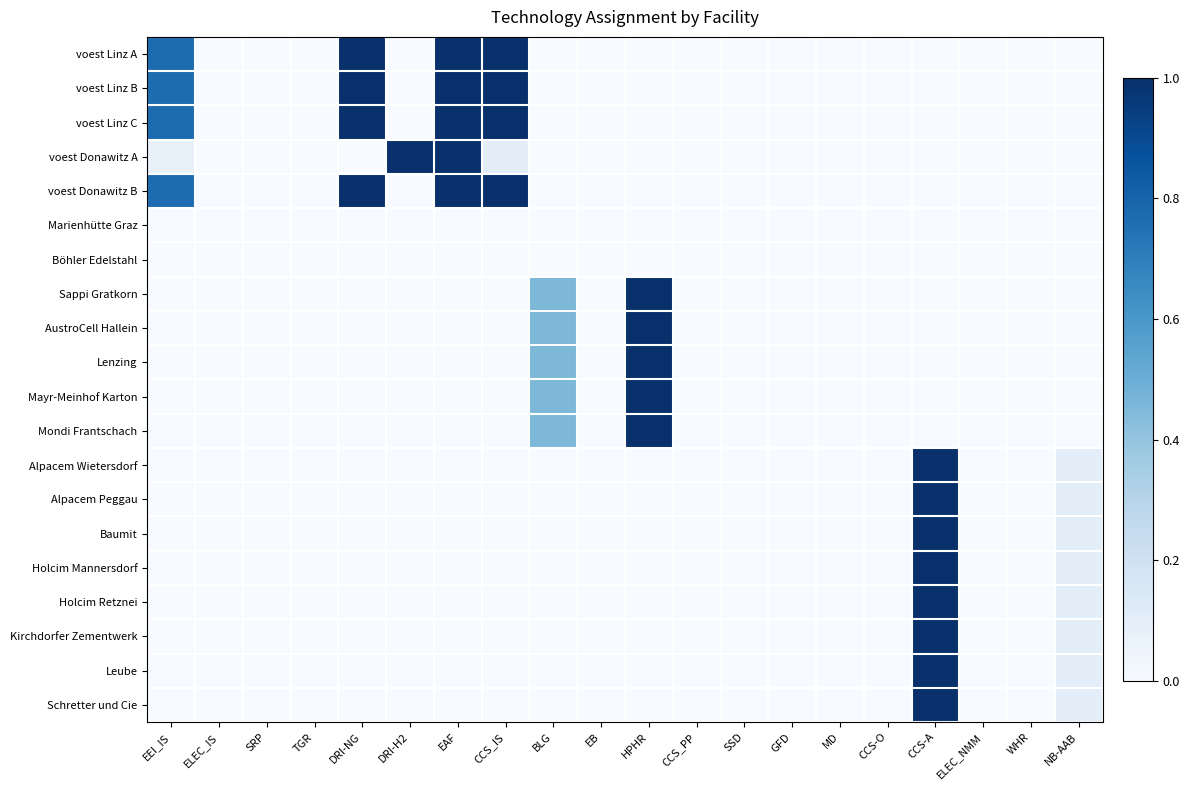

Reading right to left, what are all the values shown in this chart?

voest Linz A: NB-AAB=0.0	WHR=0.0	ELEC_NMM=0.0	CCS-A=0.0	CCS-O=0.0	MD=0.0	GFD=0.0	SSD=0.0	CCS_PP=0.0	HPHR=0.0	EB=0.0	BLG=0.0	CCS_IS=1.0	EAF=1.0	DRI-H2=0.0	DRI-NG=1.0	TGR=0.0	SRP=0.0	ELEC_IS=0.0	EEI_IS=0.8
voest Linz B: NB-AAB=0.0	WHR=0.0	ELEC_NMM=0.0	CCS-A=0.0	CCS-O=0.0	MD=0.0	GFD=0.0	SSD=0.0	CCS_PP=0.0	HPHR=0.0	EB=0.0	BLG=0.0	CCS_IS=1.0	EAF=1.0	DRI-H2=0.0	DRI-NG=1.0	TGR=0.0	SRP=0.0	ELEC_IS=0.0	EEI_IS=0.8
voest Linz C: NB-AAB=0.0	WHR=0.0	ELEC_NMM=0.0	CCS-A=0.0	CCS-O=0.0	MD=0.0	GFD=0.0	SSD=0.0	CCS_PP=0.0	HPHR=0.0	EB=0.0	BLG=0.0	CCS_IS=1.0	EAF=1.0	DRI-H2=0.0	DRI-NG=1.0	TGR=0.0	SRP=0.0	ELEC_IS=0.0	EEI_IS=0.8
voest Donawitz A: NB-AAB=0.0	WHR=0.0	ELEC_NMM=0.0	CCS-A=0.0	CCS-O=0.0	MD=0.0	GFD=0.0	SSD=0.0	CCS_PP=0.0	HPHR=0.0	EB=0.0	BLG=0.0	CCS_IS=0.1	EAF=1.0	DRI-H2=1.0	DRI-NG=0.0	TGR=0.0	SRP=0.0	ELEC_IS=0.0	EEI_IS=0.1
voest Donawitz B: NB-AAB=0.0	WHR=0.0	ELEC_NMM=0.0	CCS-A=0.0	CCS-O=0.0	MD=0.0	GFD=0.0	SSD=0.0	CCS_PP=0.0	HPHR=0.0	EB=0.0	BLG=0.0	CCS_IS=1.0	EAF=1.0	DRI-H2=0.0	DRI-NG=1.0	TGR=0.0	SRP=0.0	ELEC_IS=0.0	EEI_IS=0.8
Marienhütte Graz: NB-AAB=0.0	WHR=0.0	ELEC_NMM=0.0	CCS-A=0.0	CCS-O=0.0	MD=0.0	GFD=0.0	SSD=0.0	CCS_PP=0.0	HPHR=0.0	EB=0.0	BLG=0.0	CCS_IS=0.0	EAF=0.0	DRI-H2=0.0	DRI-NG=0.0	TGR=0.0	SRP=0.0	ELEC_IS=0.0	EEI_IS=0.0
Böhler Edelstahl: NB-AAB=0.0	WHR=0.0	ELEC_NMM=0.0	CCS-A=0.0	CCS-O=0.0	MD=0.0	GFD=0.0	SSD=0.0	CCS_PP=0.0	HPHR=0.0	EB=0.0	BLG=0.0	CCS_IS=0.0	EAF=0.0	DRI-H2=0.0	DRI-NG=0.0	TGR=0.0	SRP=0.0	ELEC_IS=0.0	EEI_IS=0.0
Sappi Gratkorn: NB-AAB=0.0	WHR=0.0	ELEC_NMM=0.0	CCS-A=0.0	CCS-O=0.0	MD=0.0	GFD=0.0	SSD=0.0	CCS_PP=0.0	HPHR=1.0	EB=0.0	BLG=0.5	CCS_IS=0.0	EAF=0.0	DRI-H2=0.0	DRI-NG=0.0	TGR=0.0	SRP=0.0	ELEC_IS=0.0	EEI_IS=0.0
AustroCell Hallein: NB-AAB=0.0	WHR=0.0	ELEC_NMM=0.0	CCS-A=0.0	CCS-O=0.0	MD=0.0	GFD=0.0	SSD=0.0	CCS_PP=0.0	HPHR=1.0	EB=0.0	BLG=0.5	CCS_IS=0.0	EAF=0.0	DRI-H2=0.0	DRI-NG=0.0	TGR=0.0	SRP=0.0	ELEC_IS=0.0	EEI_IS=0.0
Lenzing: NB-AAB=0.0	WHR=0.0	ELEC_NMM=0.0	CCS-A=0.0	CCS-O=0.0	MD=0.0	GFD=0.0	SSD=0.0	CCS_PP=0.0	HPHR=1.0	EB=0.0	BLG=0.5	CCS_IS=0.0	EAF=0.0	DRI-H2=0.0	DRI-NG=0.0	TGR=0.0	SRP=0.0	ELEC_IS=0.0	EEI_IS=0.0
Mayr-Meinhof Karton: NB-AAB=0.0	WHR=0.0	ELEC_NMM=0.0	CCS-A=0.0	CCS-O=0.0	MD=0.0	GFD=0.0	SSD=0.0	CCS_PP=0.0	HPHR=1.0	EB=0.0	BLG=0.5	CCS_IS=0.0	EAF=0.0	DRI-H2=0.0	DRI-NG=0.0	TGR=0.0	SRP=0.0	ELEC_IS=0.0	EEI_IS=0.0
Mondi Frantschach: NB-AAB=0.0	WHR=0.0	ELEC_NMM=0.0	CCS-A=0.0	CCS-O=0.0	MD=0.0	GFD=0.0	SSD=0.0	CCS_PP=0.0	HPHR=1.0	EB=0.0	BLG=0.5	CCS_IS=0.0	EAF=0.0	DRI-H2=0.0	DRI-NG=0.0	TGR=0.0	SRP=0.0	ELEC_IS=0.0	EEI_IS=0.0
Alpacem Wietersdorf: NB-AAB=0.1	WHR=0.0	ELEC_NMM=0.0	CCS-A=1.0	CCS-O=0.0	MD=0.0	GFD=0.0	SSD=0.0	CCS_PP=0.0	HPHR=0.0	EB=0.0	BLG=0.0	CCS_IS=0.0	EAF=0.0	DRI-H2=0.0	DRI-NG=0.0	TGR=0.0	SRP=0.0	ELEC_IS=0.0	EEI_IS=0.0
Alpacem Peggau: NB-AAB=0.1	WHR=0.0	ELEC_NMM=0.0	CCS-A=1.0	CCS-O=0.0	MD=0.0	GFD=0.0	SSD=0.0	CCS_PP=0.0	HPHR=0.0	EB=0.0	BLG=0.0	CCS_IS=0.0	EAF=0.0	DRI-H2=0.0	DRI-NG=0.0	TGR=0.0	SRP=0.0	ELEC_IS=0.0	EEI_IS=0.0
Baumit: NB-AAB=0.1	WHR=0.0	ELEC_NMM=0.0	CCS-A=1.0	CCS-O=0.0	MD=0.0	GFD=0.0	SSD=0.0	CCS_PP=0.0	HPHR=0.0	EB=0.0	BLG=0.0	CCS_IS=0.0	EAF=0.0	DRI-H2=0.0	DRI-NG=0.0	TGR=0.0	SRP=0.0	ELEC_IS=0.0	EEI_IS=0.0
Holcim Mannersdorf: NB-AAB=0.1	WHR=0.0	ELEC_NMM=0.0	CCS-A=1.0	CCS-O=0.0	MD=0.0	GFD=0.0	SSD=0.0	CCS_PP=0.0	HPHR=0.0	EB=0.0	BLG=0.0	CCS_IS=0.0	EAF=0.0	DRI-H2=0.0	DRI-NG=0.0	TGR=0.0	SRP=0.0	ELEC_IS=0.0	EEI_IS=0.0
Holcim Retznei: NB-AAB=0.1	WHR=0.0	ELEC_NMM=0.0	CCS-A=1.0	CCS-O=0.0	MD=0.0	GFD=0.0	SSD=0.0	CCS_PP=0.0	HPHR=0.0	EB=0.0	BLG=0.0	CCS_IS=0.0	EAF=0.0	DRI-H2=0.0	DRI-NG=0.0	TGR=0.0	SRP=0.0	ELEC_IS=0.0	EEI_IS=0.0
Kirchdorfer Zementwerk: NB-AAB=0.1	WHR=0.0	ELEC_NMM=0.0	CCS-A=1.0	CCS-O=0.0	MD=0.0	GFD=0.0	SSD=0.0	CCS_PP=0.0	HPHR=0.0	EB=0.0	BLG=0.0	CCS_IS=0.0	EAF=0.0	DRI-H2=0.0	DRI-NG=0.0	TGR=0.0	SRP=0.0	ELEC_IS=0.0	EEI_IS=0.0
Leube: NB-AAB=0.1	WHR=0.0	ELEC_NMM=0.0	CCS-A=1.0	CCS-O=0.0	MD=0.0	GFD=0.0	SSD=0.0	CCS_PP=0.0	HPHR=0.0	EB=0.0	BLG=0.0	CCS_IS=0.0	EAF=0.0	DRI-H2=0.0	DRI-NG=0.0	TGR=0.0	SRP=0.0	ELEC_IS=0.0	EEI_IS=0.0
Schretter und Cie: NB-AAB=0.1	WHR=0.0	ELEC_NMM=0.0	CCS-A=1.0	CCS-O=0.0	MD=0.0	GFD=0.0	SSD=0.0	CCS_PP=0.0	HPHR=0.0	EB=0.0	BLG=0.0	CCS_IS=0.0	EAF=0.0	DRI-H2=0.0	DRI-NG=0.0	TGR=0.0	SRP=0.0	ELEC_IS=0.0	EEI_IS=0.0